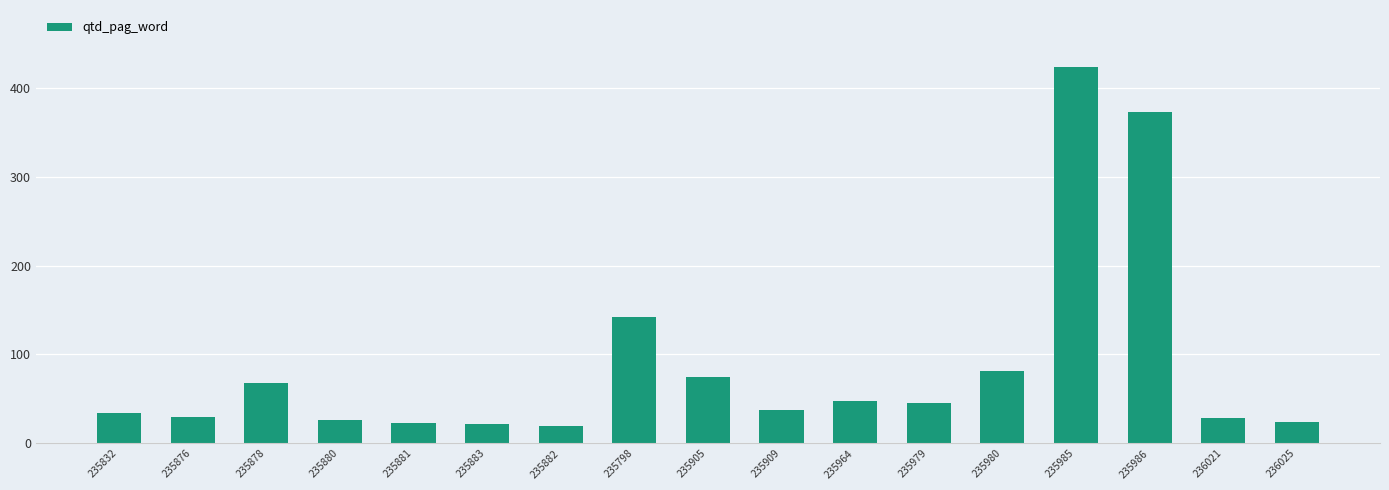

Where does the data first go above 38?

235878